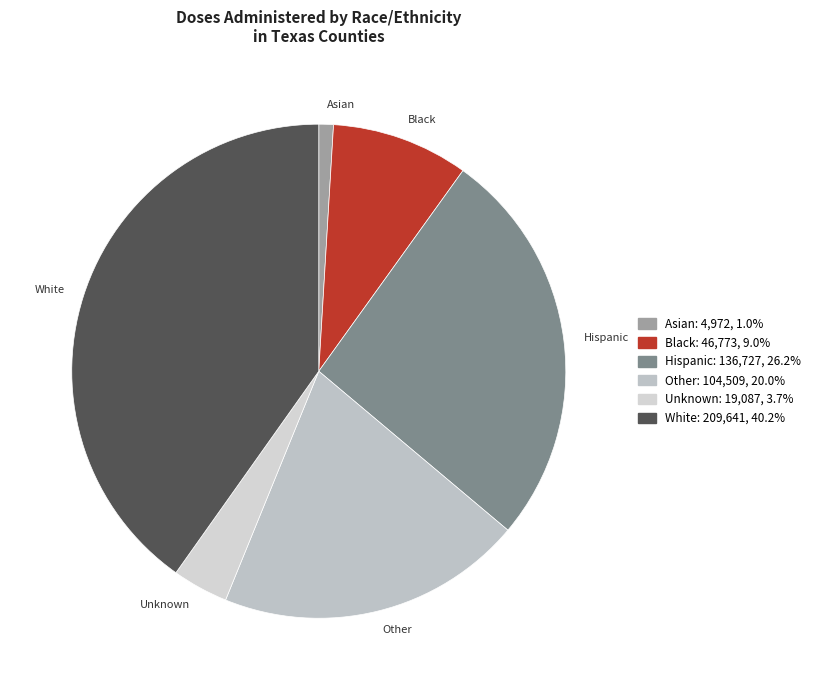

Which has a higher value, White or Other?

White